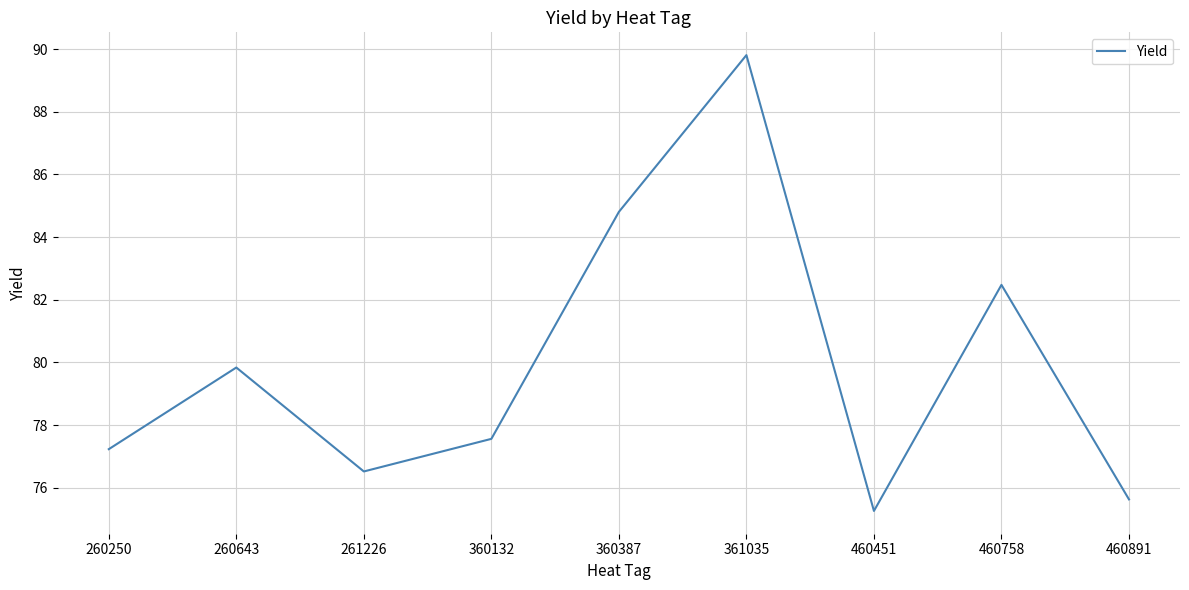

What is the difference between the second highest and minimum values?

9.5